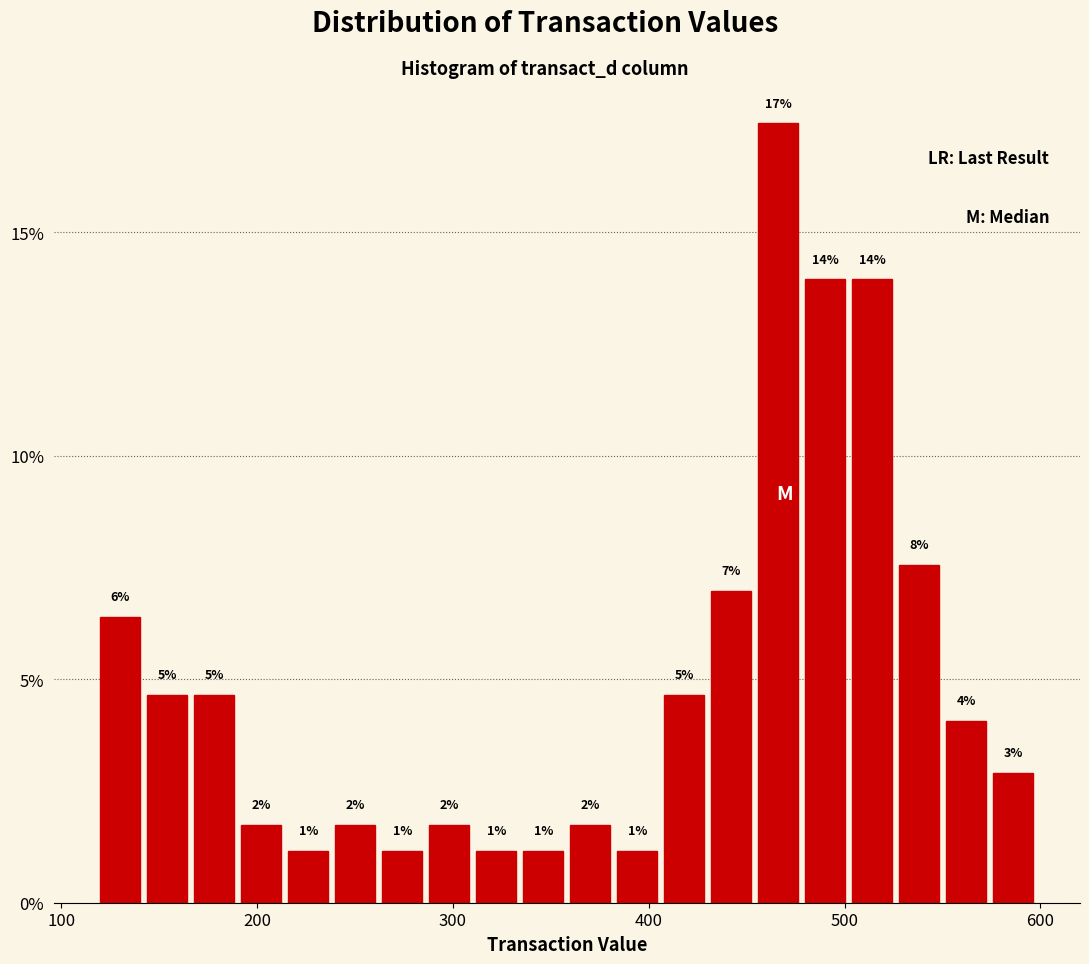

Read against the x-axis, roughly where is the centre of the tallest bar?

470